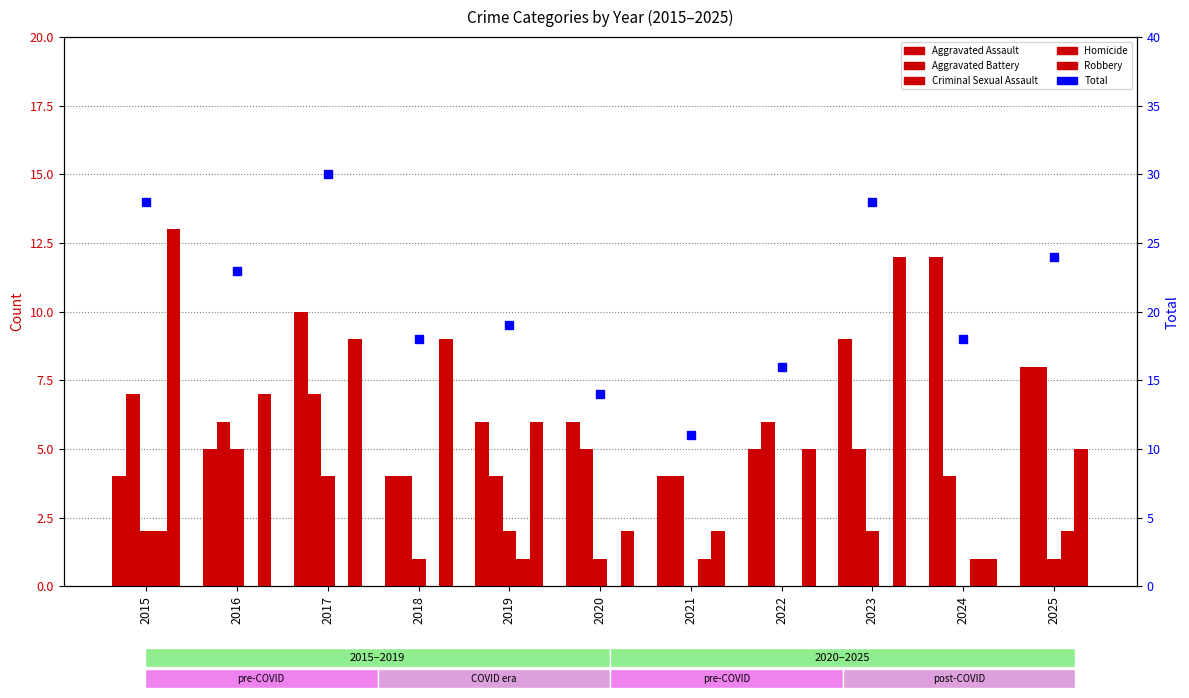

What is the maximum value for Homicide?

2